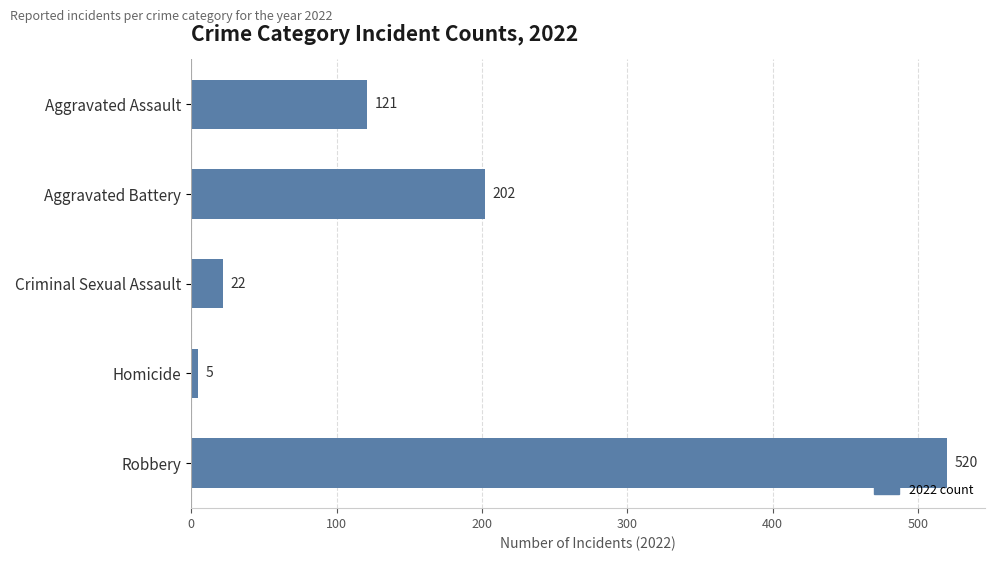

Which has a higher value, Aggravated Battery or Homicide?

Aggravated Battery